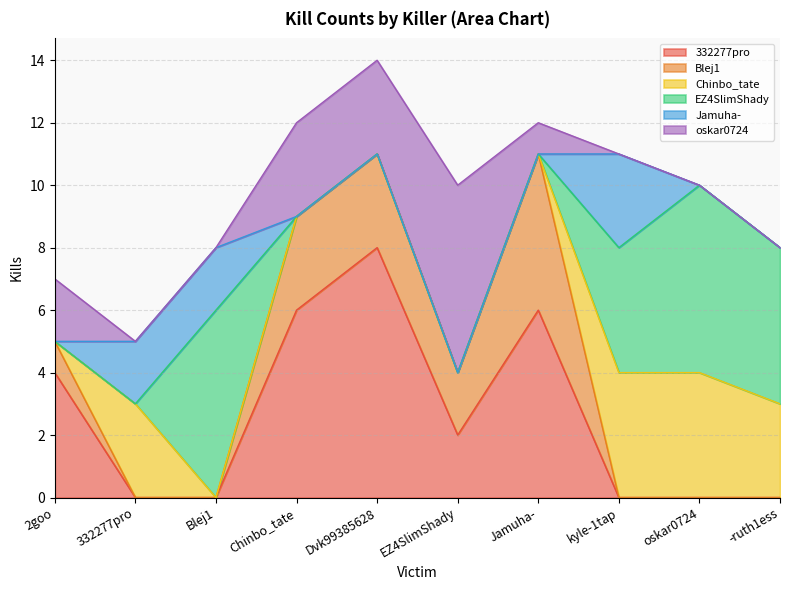

True or false: EZ4SlimShady has a value of 9 at oskar0724.

False